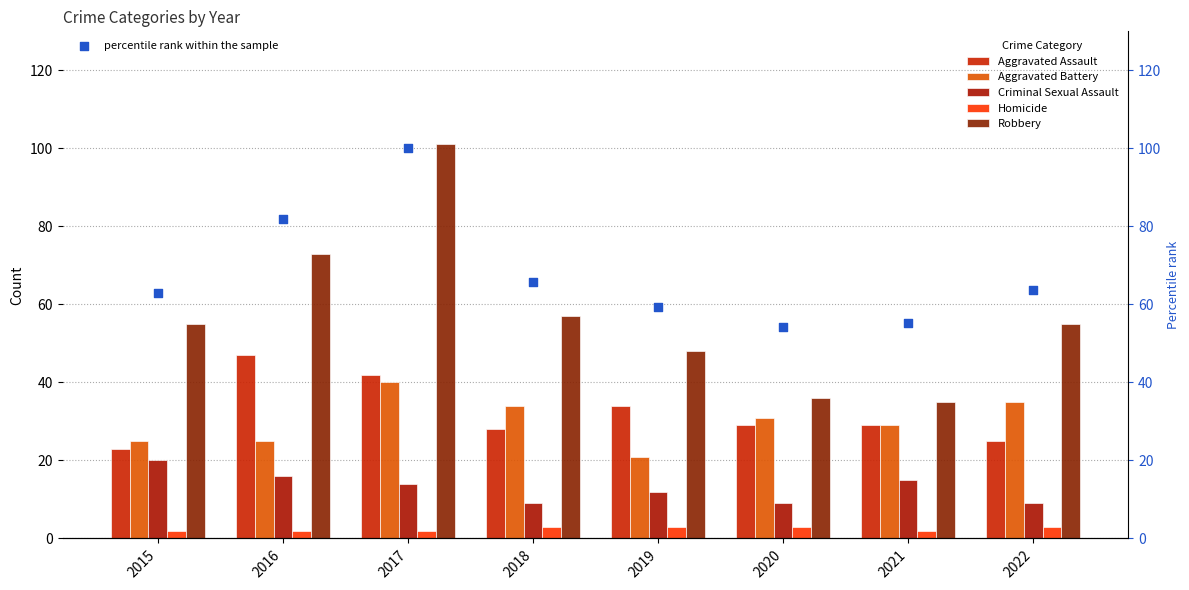

Which series reaches the maximum Y coordinate?

Robbery